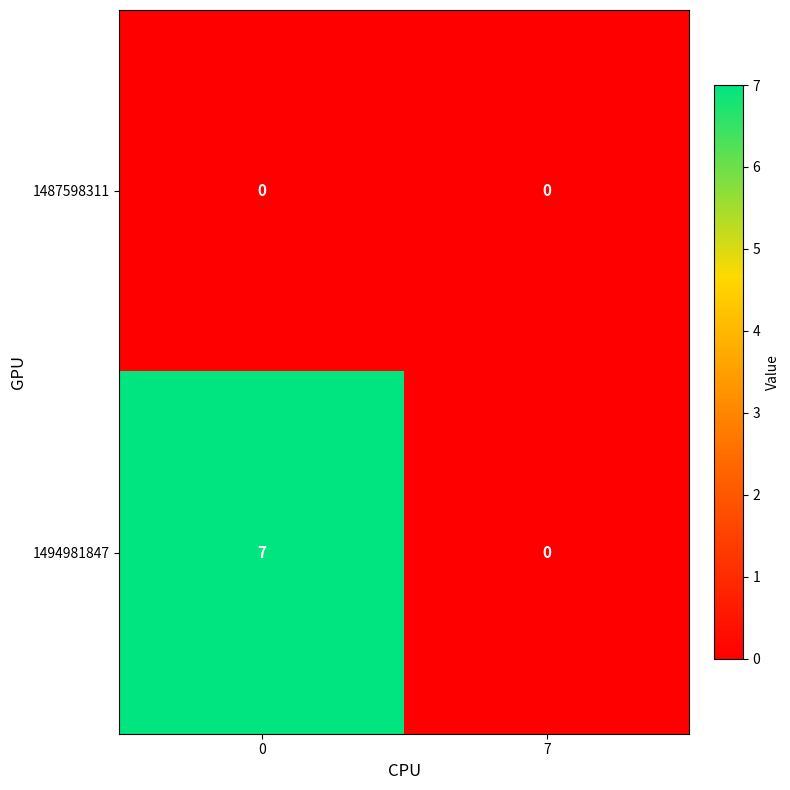

The 1487598311 series shows 0 at 7. True or false?

True